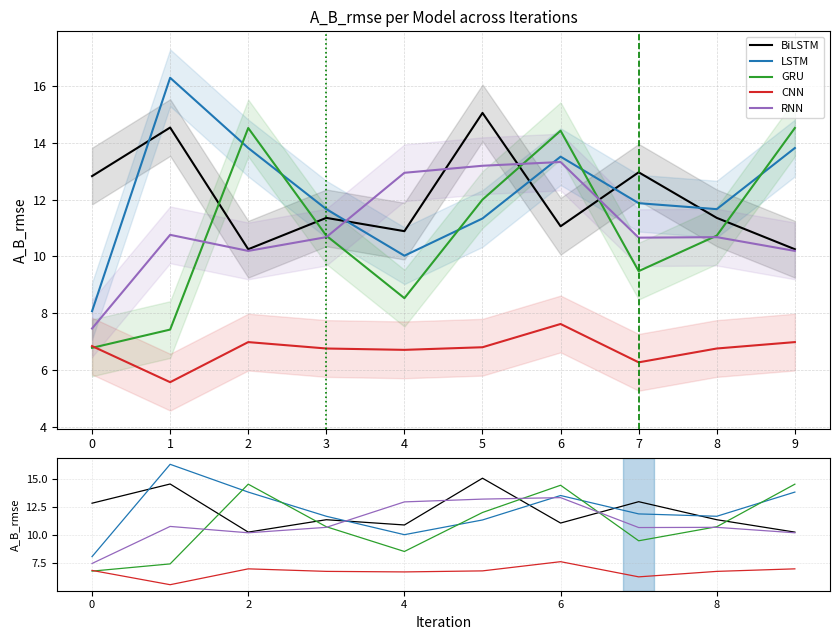

Is this an area chart (filled region under the line)?

No